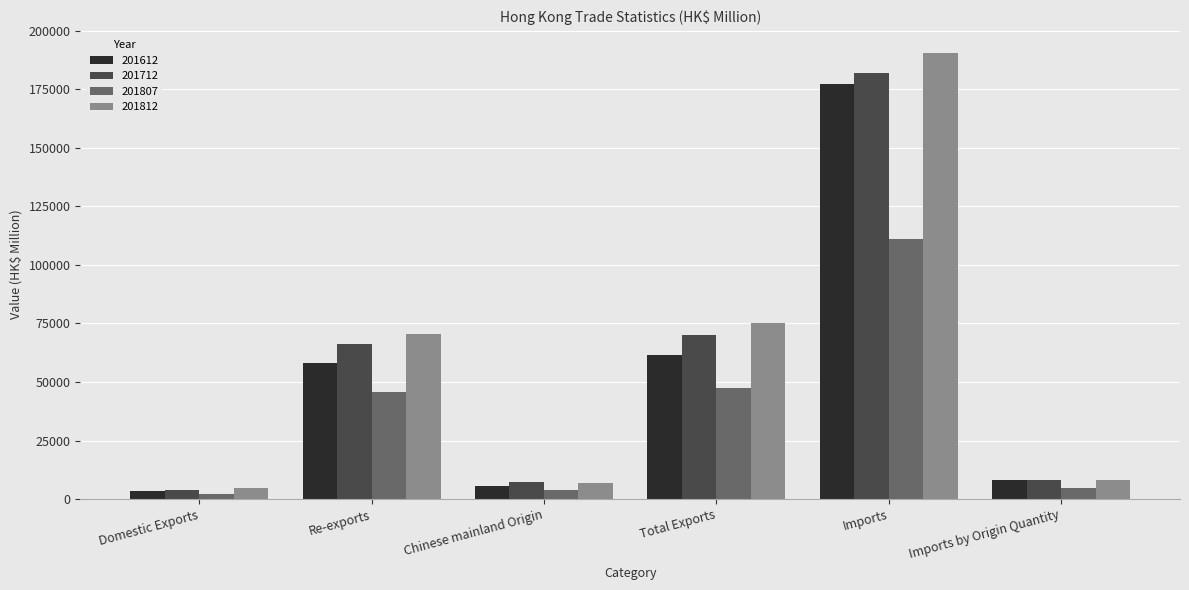

Which series has the largest range (max minus min)?

201812